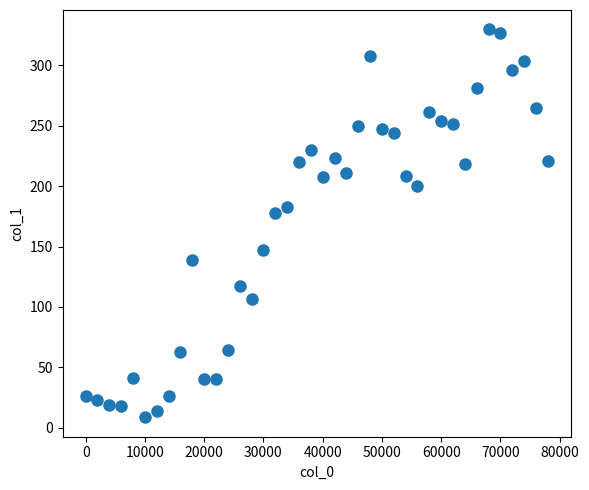

What Y value in the scatter plot is closest to 169?

177.5